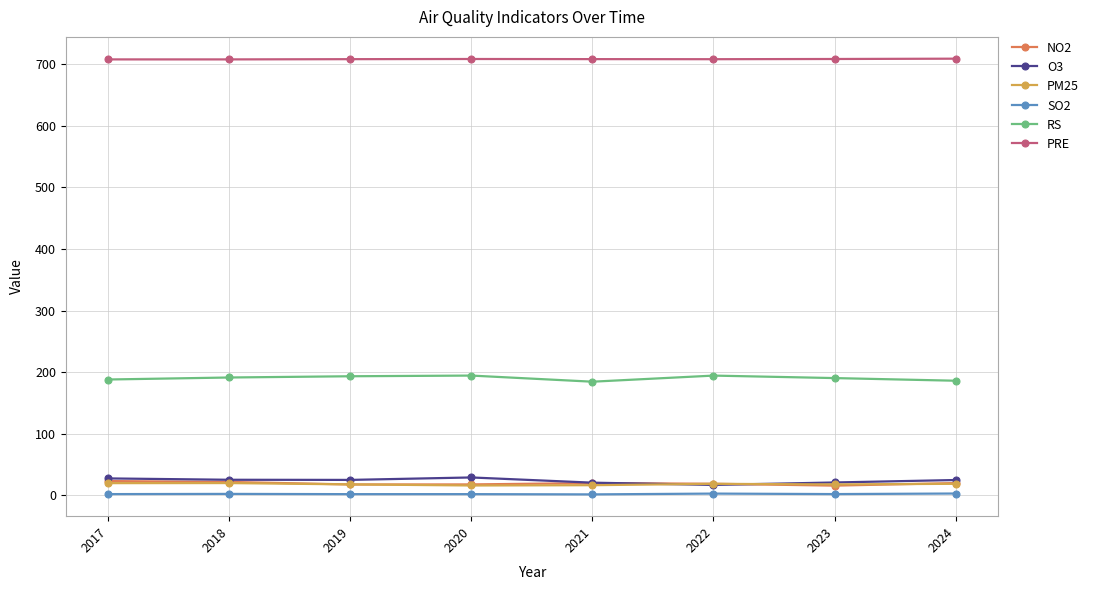

How many series are shown in this chart?

6